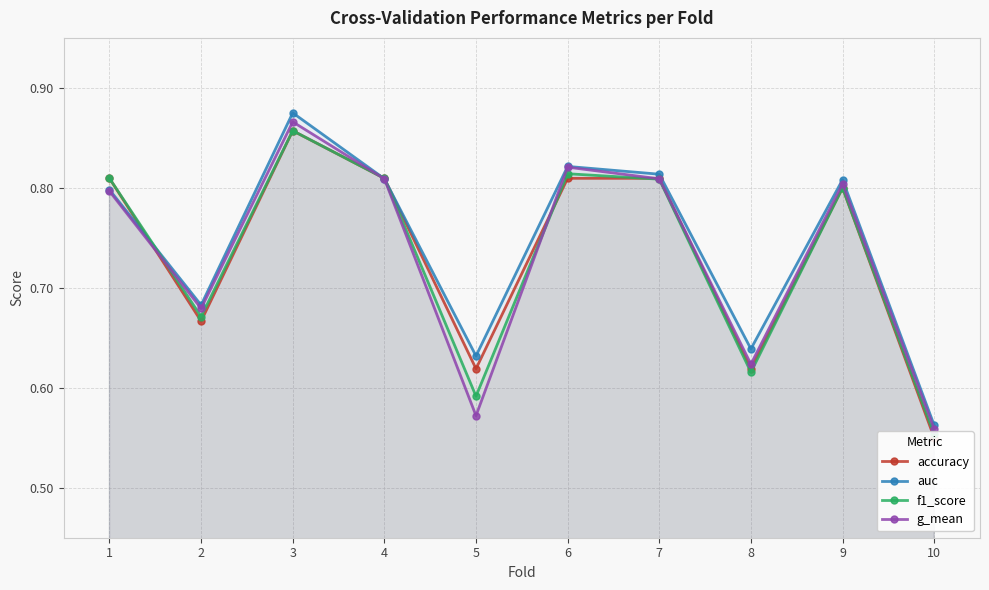

True or false: accuracy and g_mean cross at least once.

True